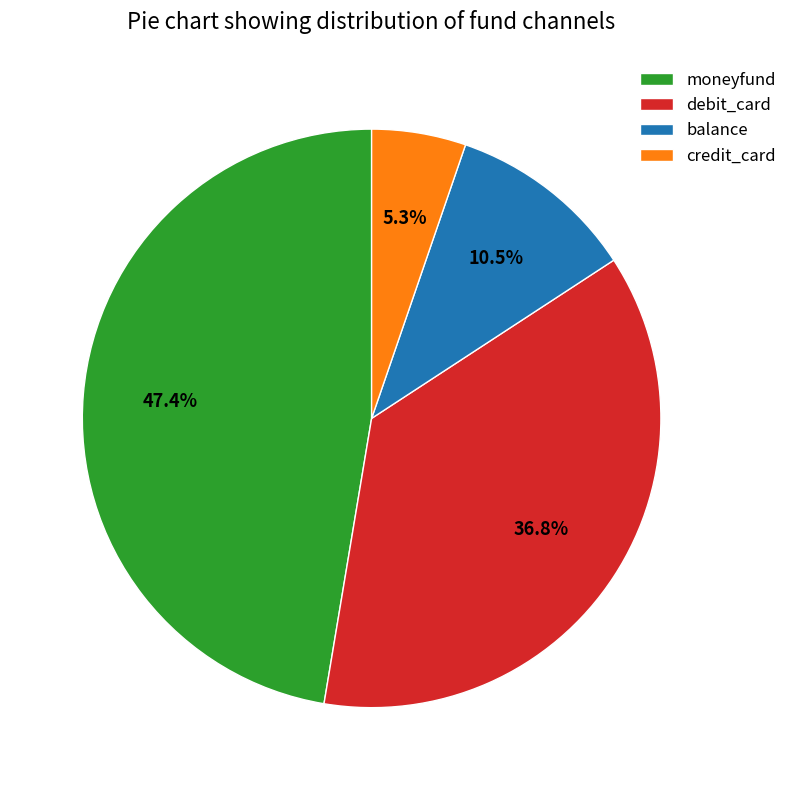

Approximately how many times larger is the value at debit_card compared to balance?

3.5